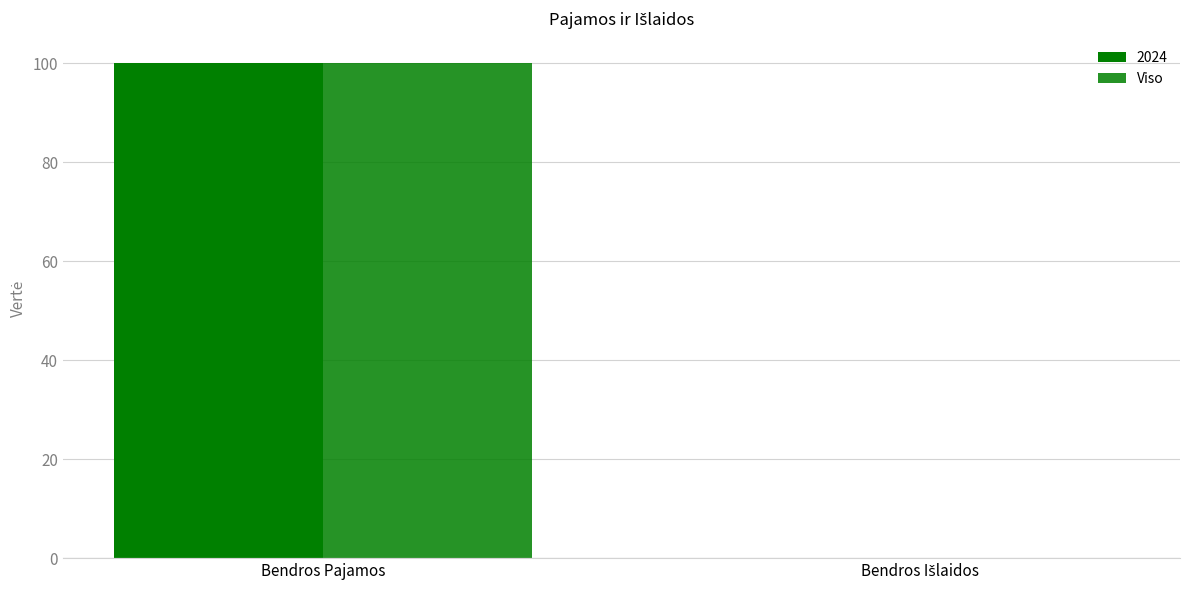

Count the number of categories in the chart.

2